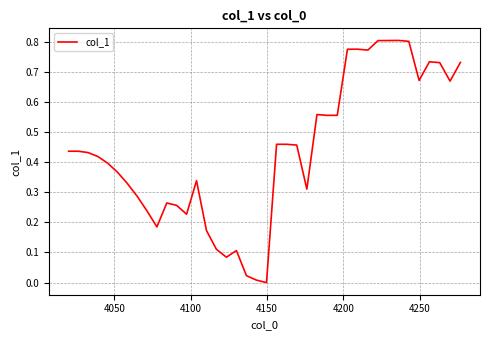

Is this an area chart (filled region under the line)?

No